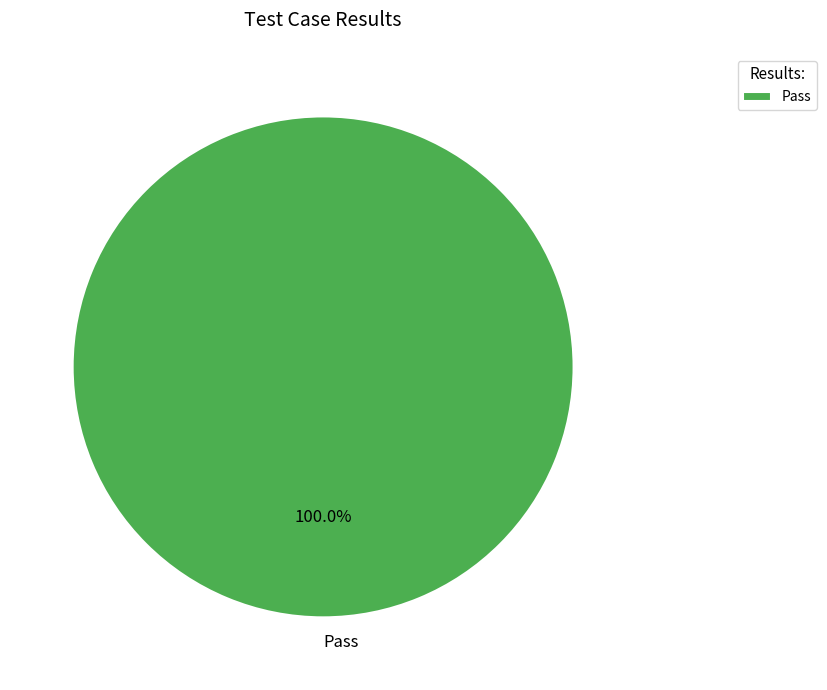

Is there a majority slice in this chart?

Yes